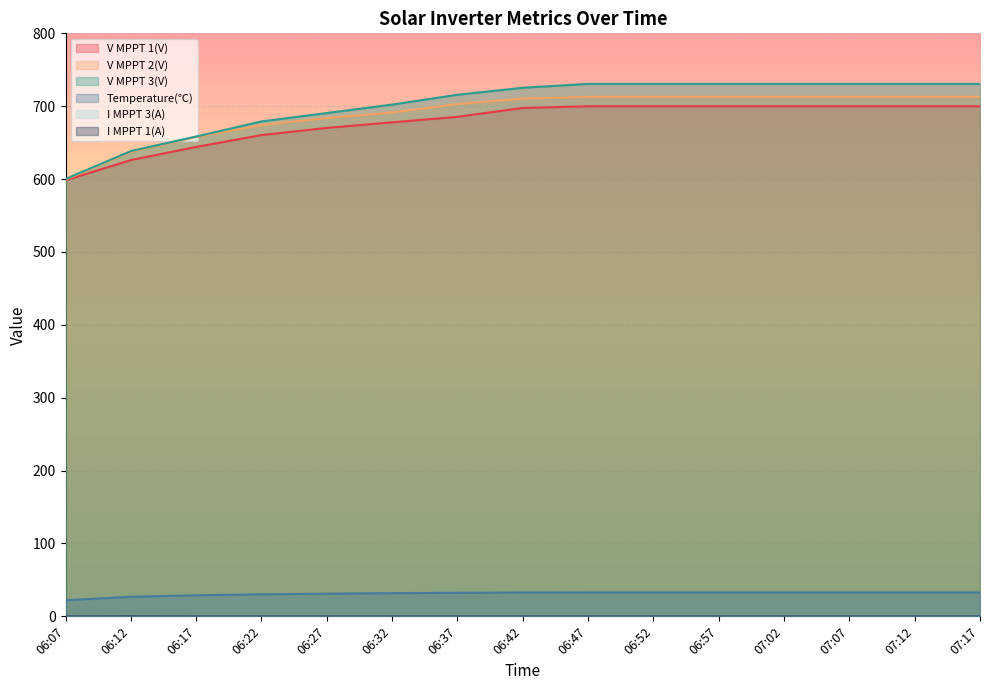

What is the sum of all Temperature(℃) values?

465.5